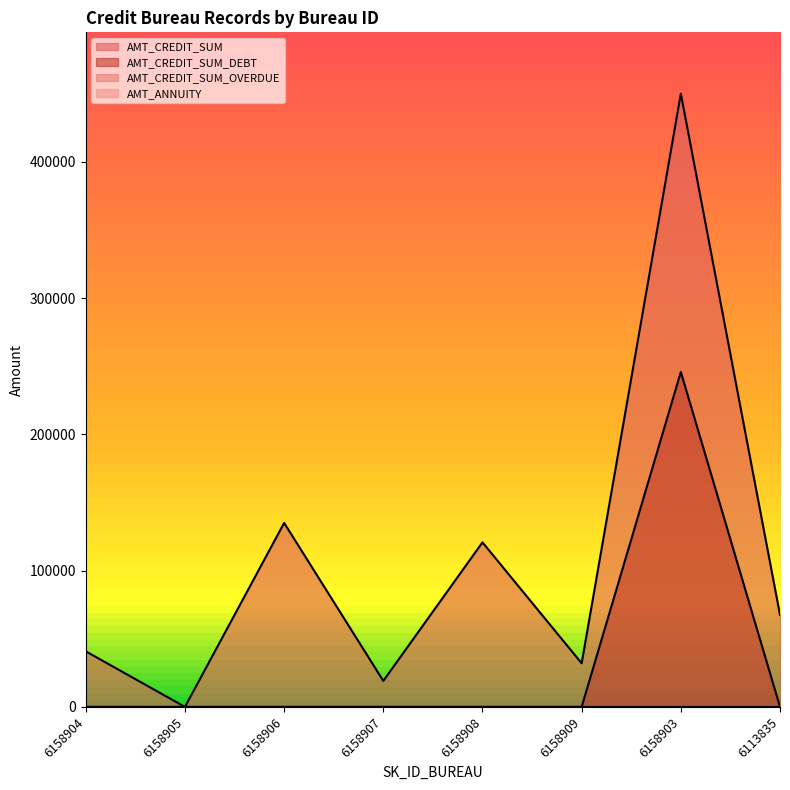

True or false: AMT_CREDIT_SUM and AMT_CREDIT_SUM_DEBT intersect in this chart.

False